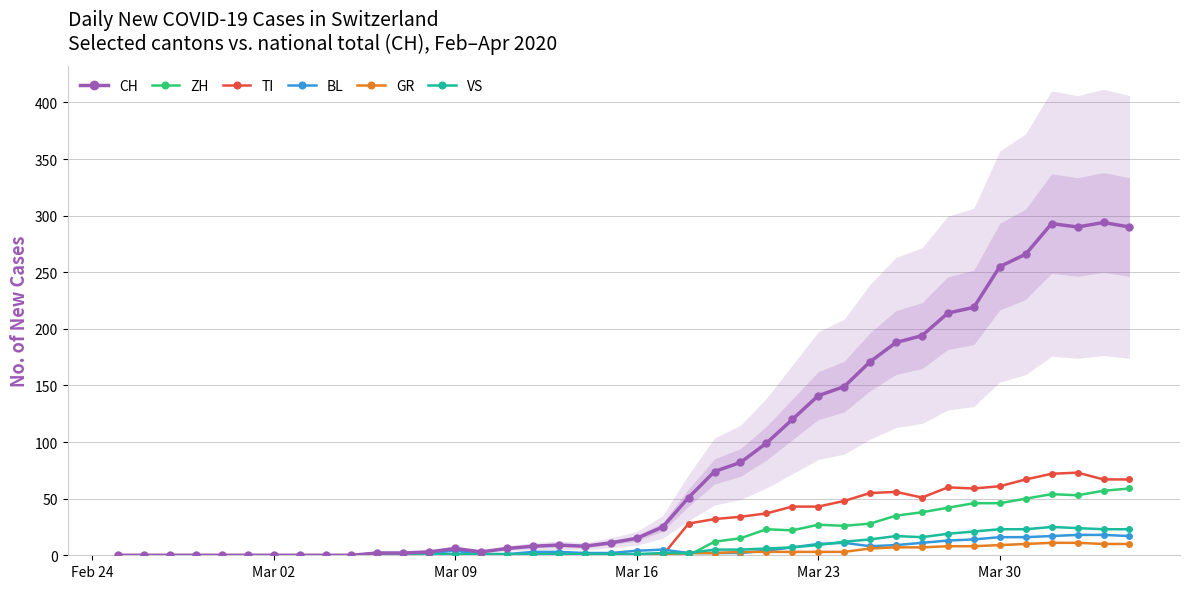

True or false: CH has more than 0 points higher than both neighbors.

True